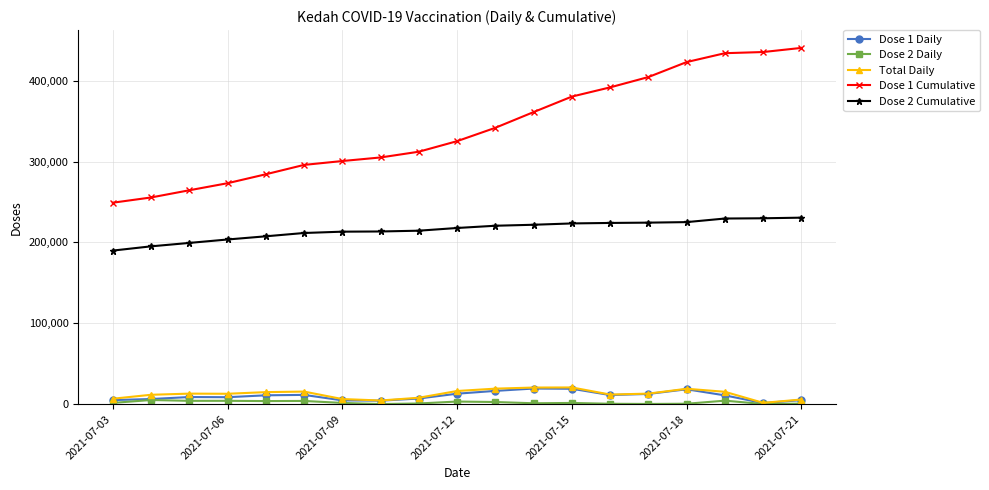

True or false: Dose 2 Cumulative and Dose 2 Daily cross at least once.

False